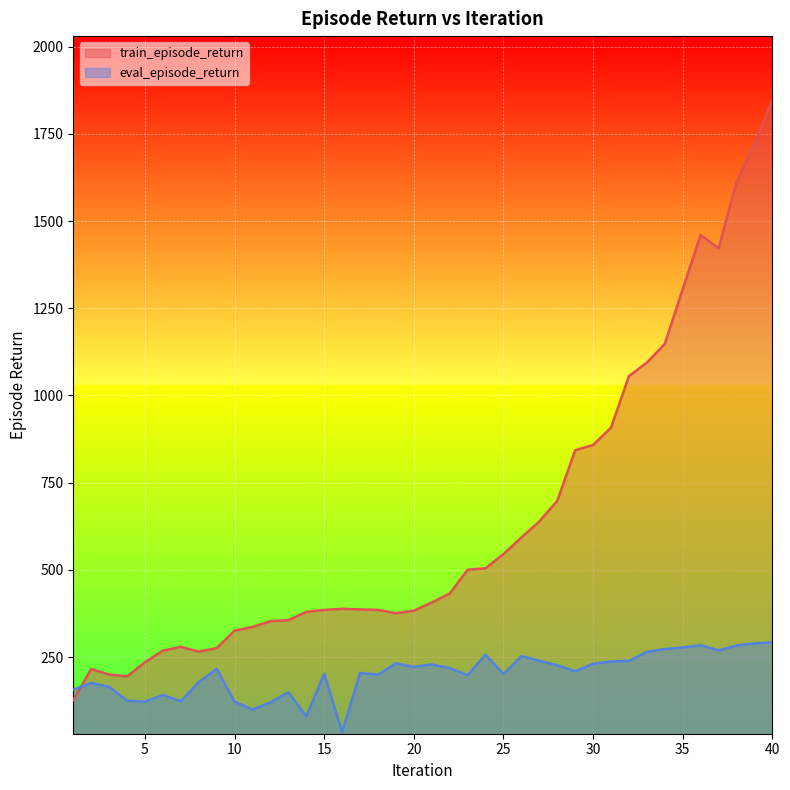

Where is the first local minimum for train_episode_return?

4